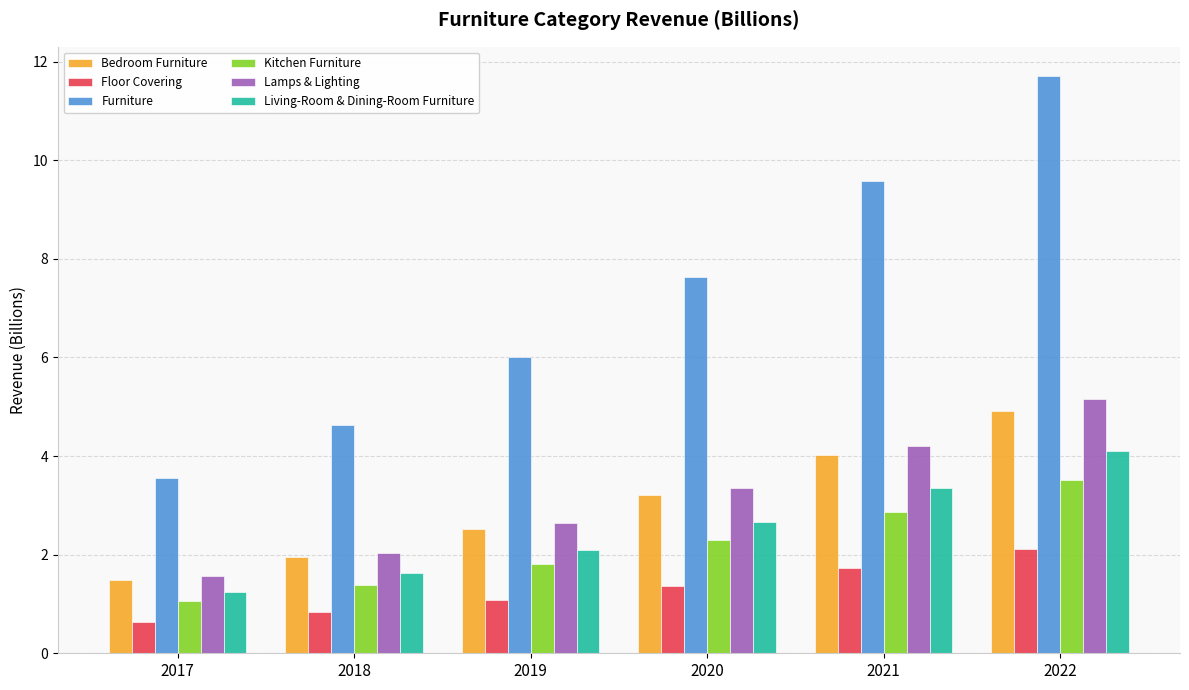

The Bedroom Furniture series shows 0.6 at 2017. True or false?

False